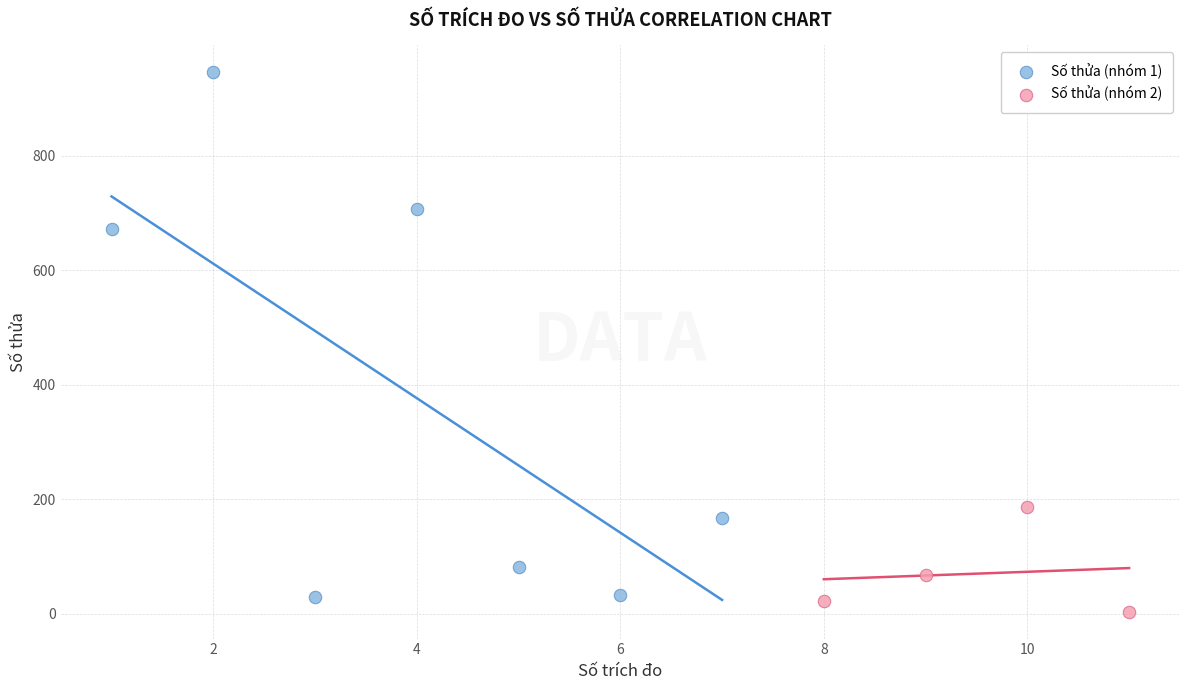

Which series has the largest Y range (max minus min)?

Số thửa (nhóm 1)